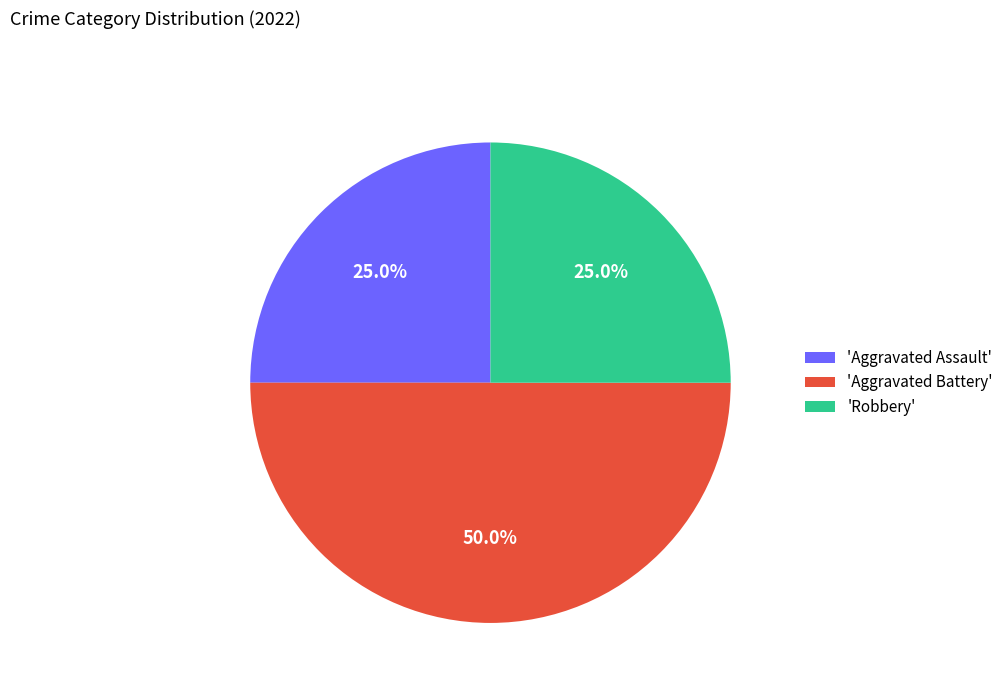

What is the ratio of the value at 'Robbery' to the value at 'Aggravated Assault'?

1.0